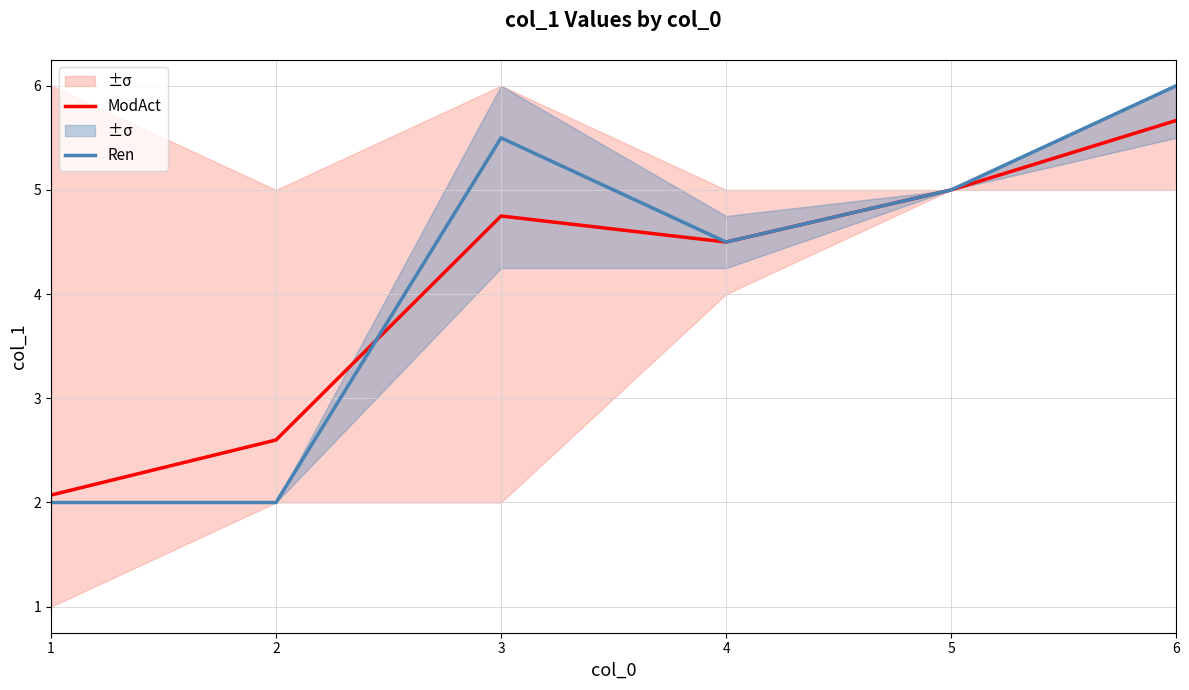

Which series has the largest range (max minus min)?

Ren